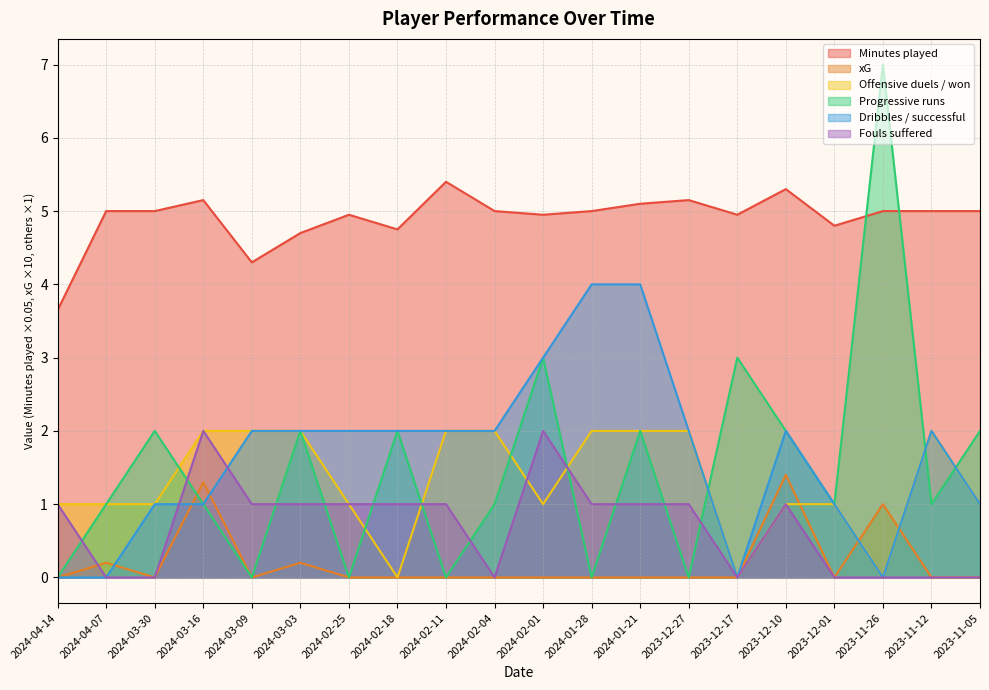

List the series in order of their peak value, highest first.

Progressive runs, Minutes played, Dribbles / successful, Offensive duels / won, Fouls suffered, xG